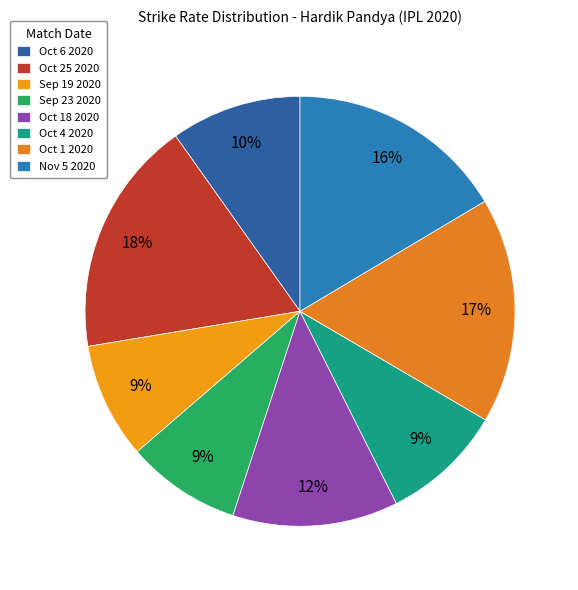

Count the number of slices in the pie.

8